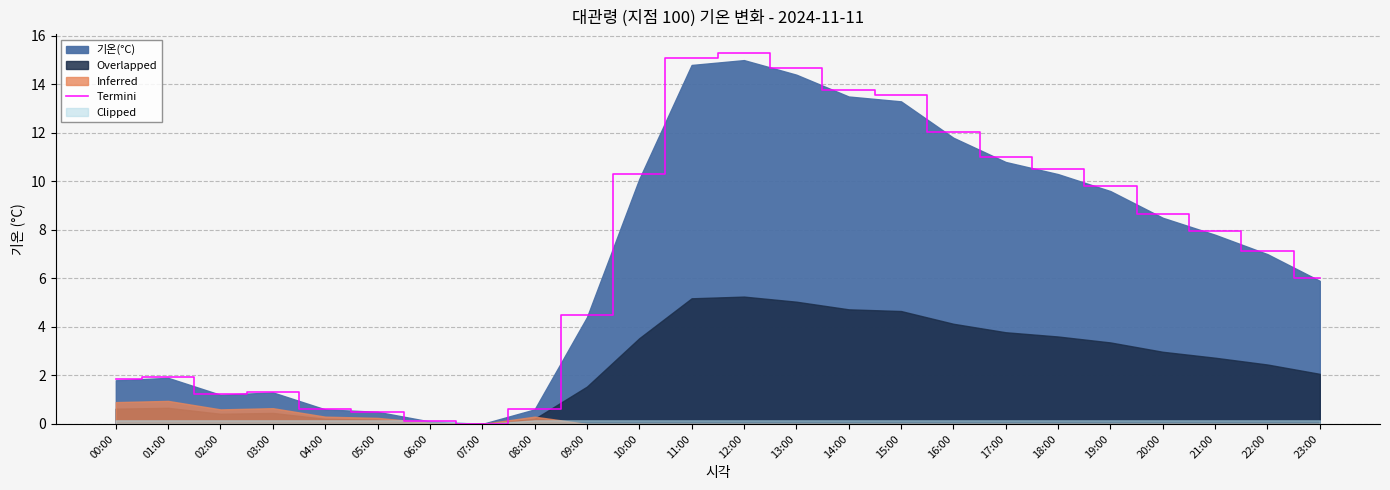

What is the approximate value at 02:00?

1.2